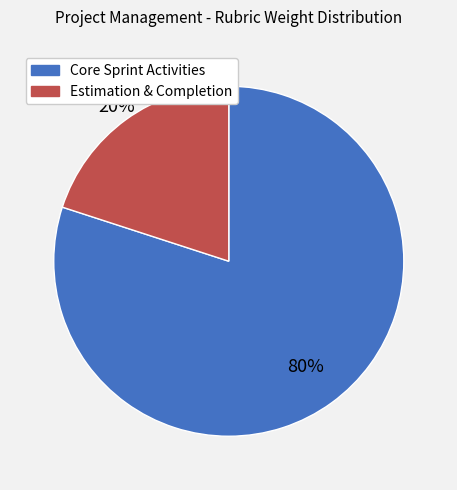

Does any single category account for the majority?

Yes